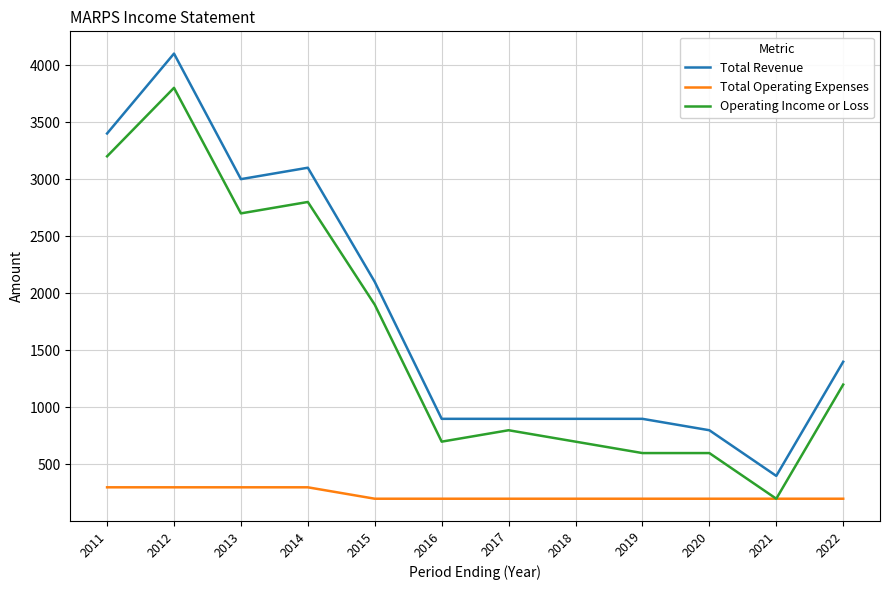

Rank the series at 2019 from highest to lowest value.

Total Revenue, Operating Income or Loss, Total Operating Expenses